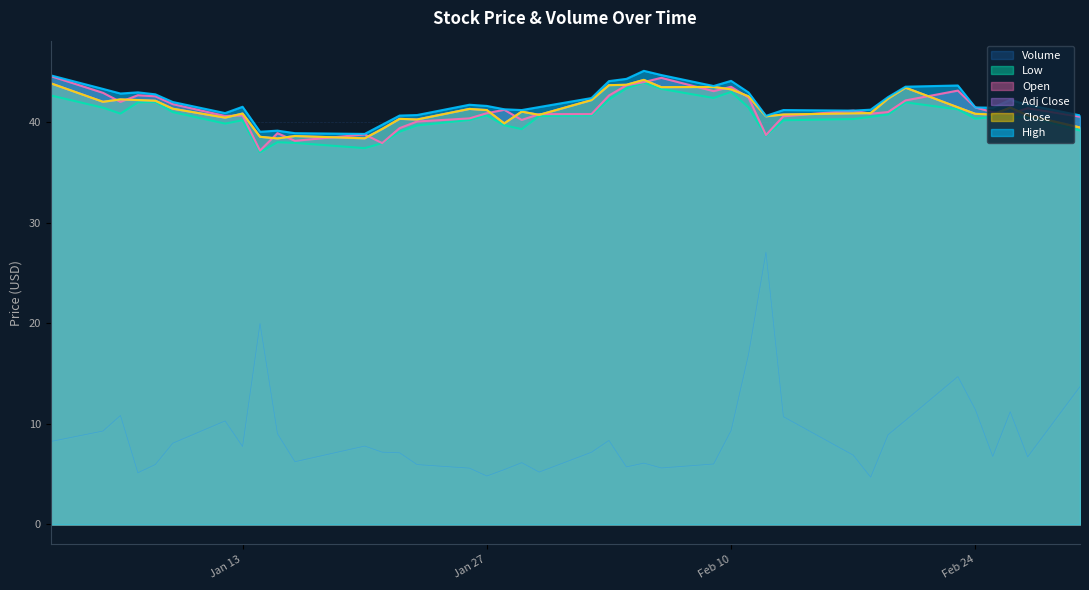

Does the chart display data point markers on the line(s)?

No